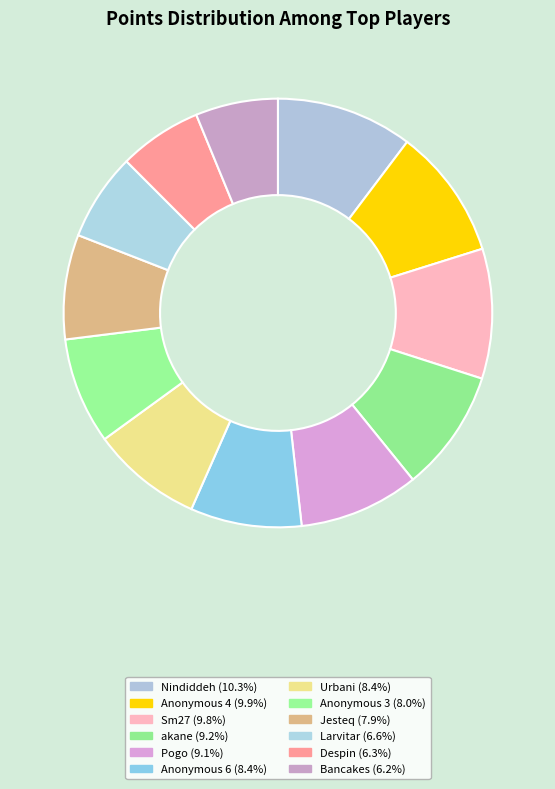

Which category has the smallest portion of the pie?

Bancakes